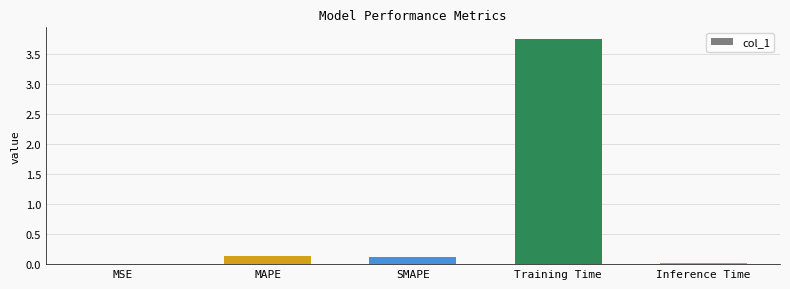

How many categories are shown in the chart?

5